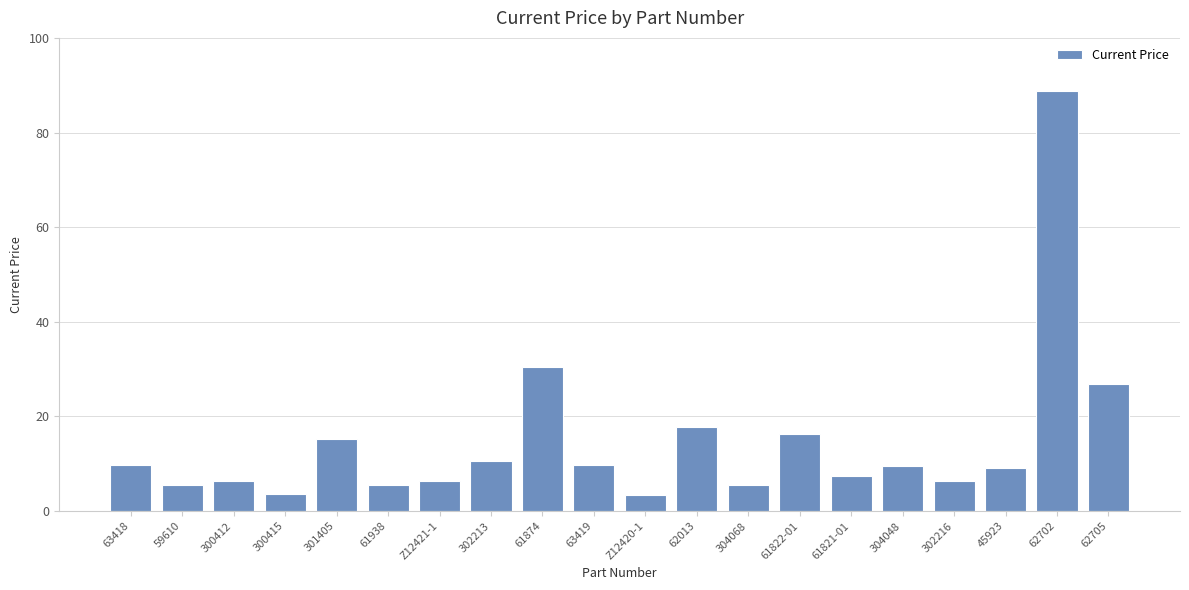

What is the maximum value shown in the chart?

88.8